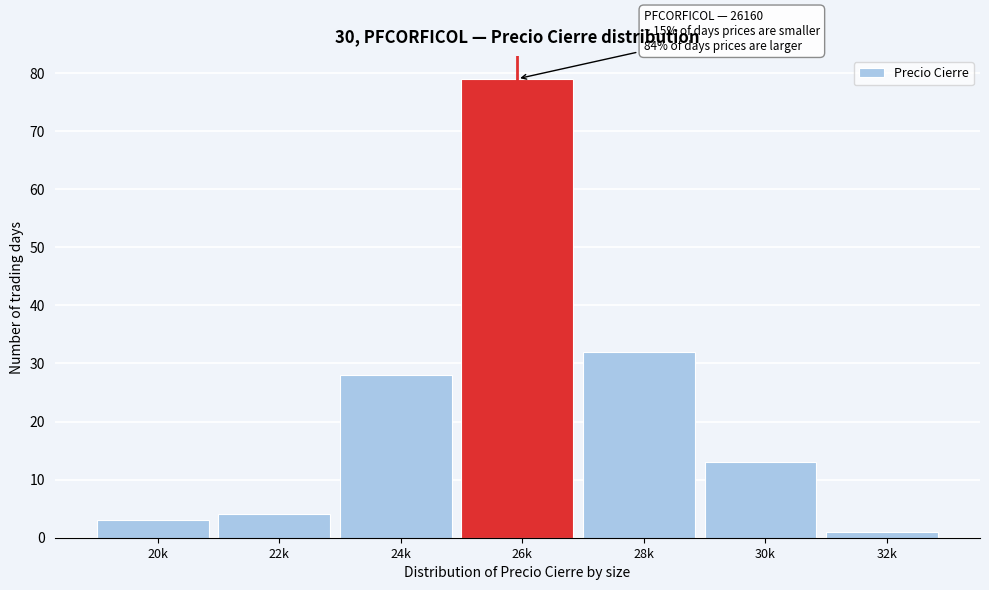

Reading left to right, what are all the values shown in this chart?

20k=3	22k=4	24k=28	26k=79	28k=32	30k=13	32k=1